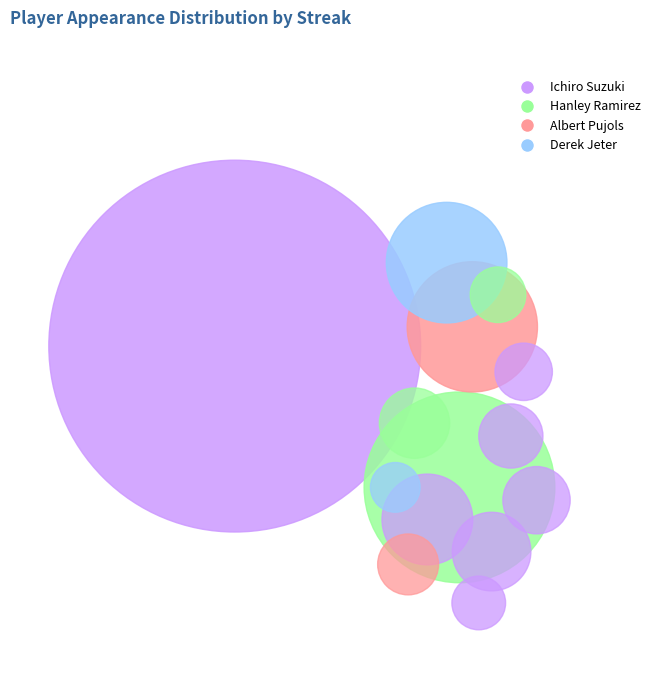

What percentage is the Ichiro Suzuki slice, to the nearest percent?

67%